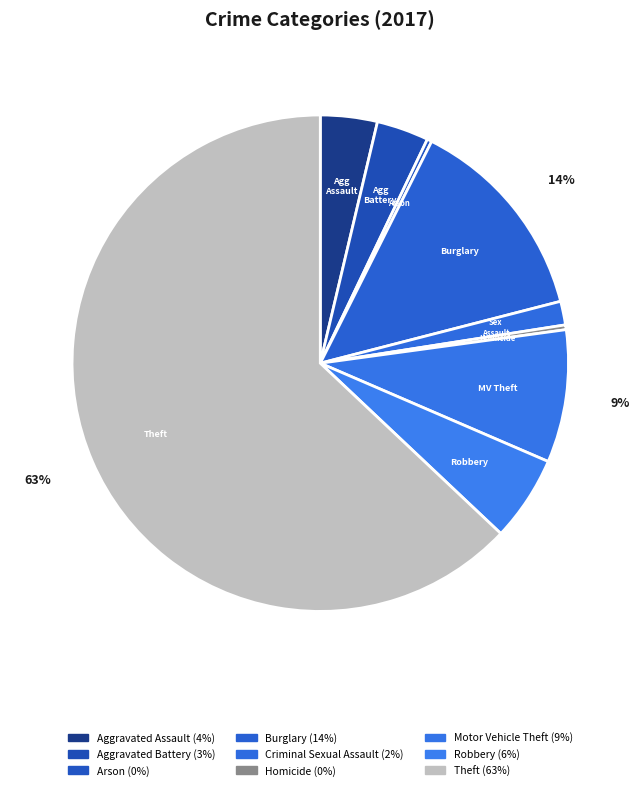

To the nearest percent, what is the combined percentage of Theft and Aggravated Battery?

66%